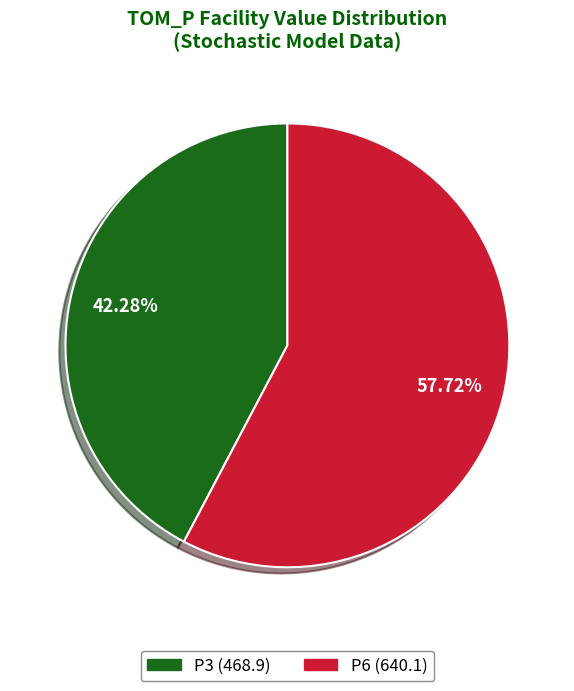

Is the sum of P6 and P3 greater than half?

Yes